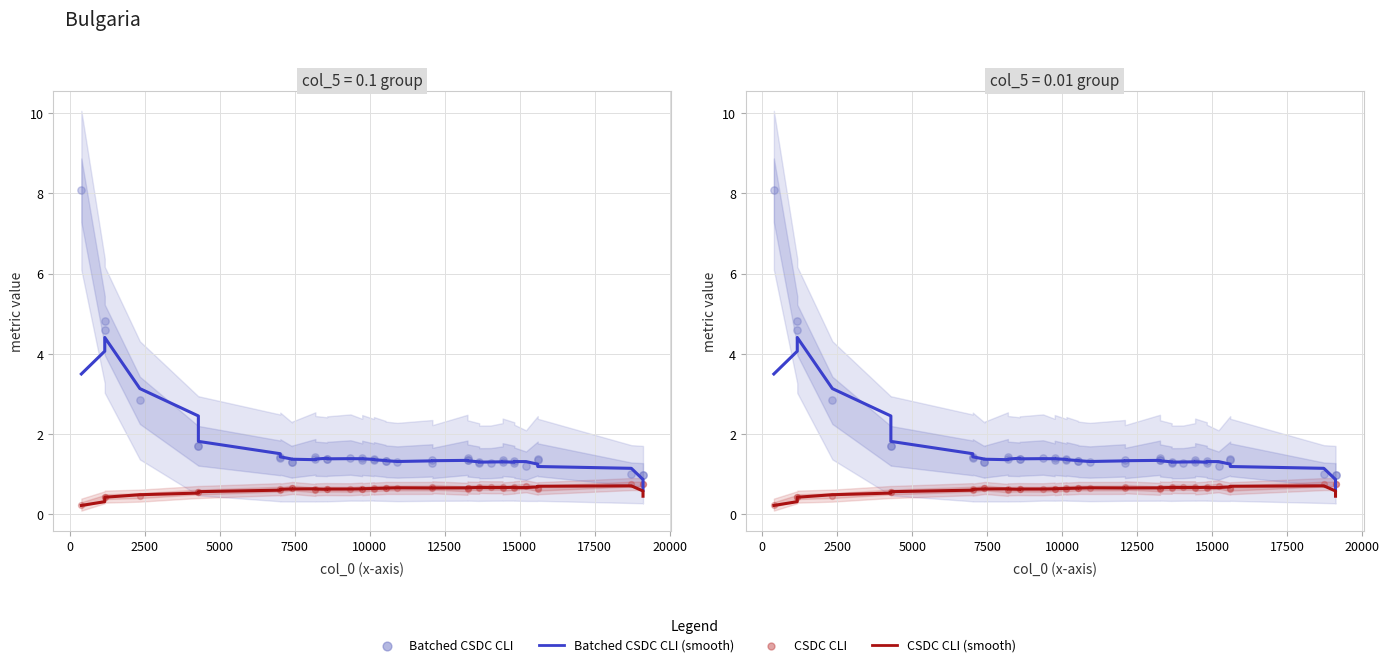

What are all the series names shown in the legend?

Batched CSDC CLI (smooth), CSDC CLI (smooth), Batched CSDC CLI, CSDC CLI